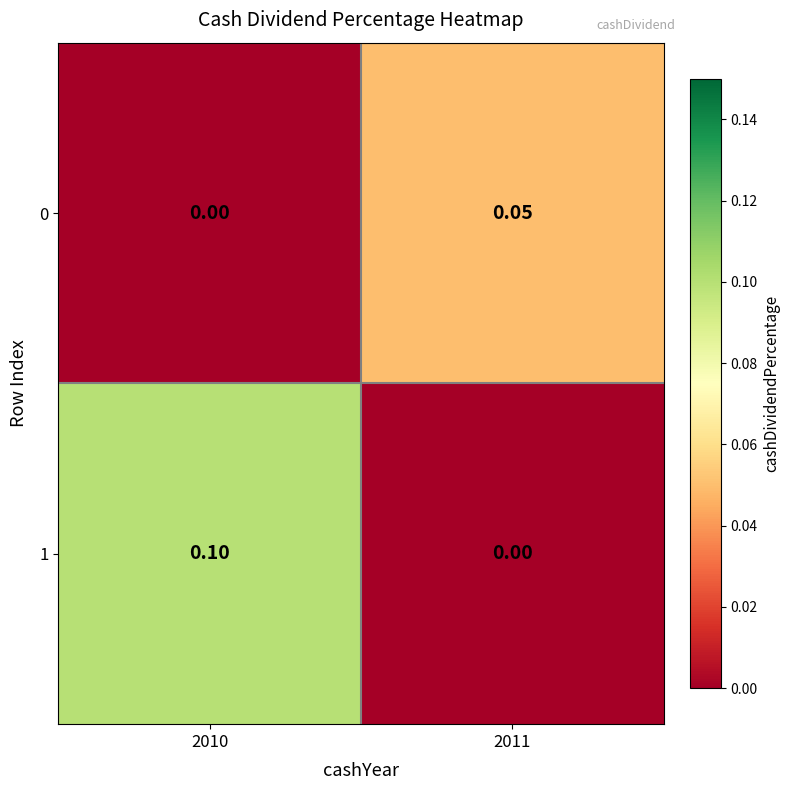

Is the value of 1 at 2010 greater than the value of 0 at 2010?

Yes